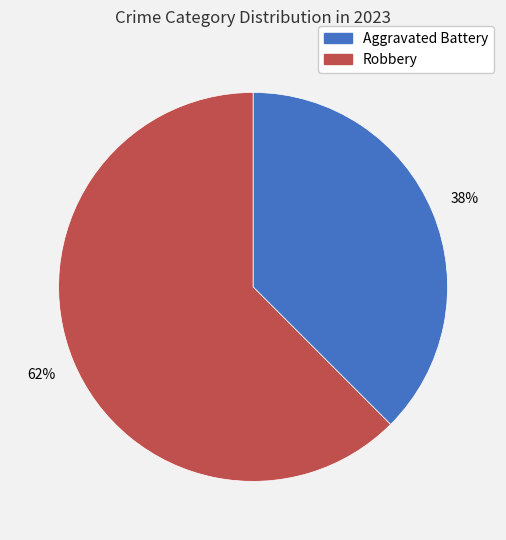

Does any single category account for the majority?

Yes